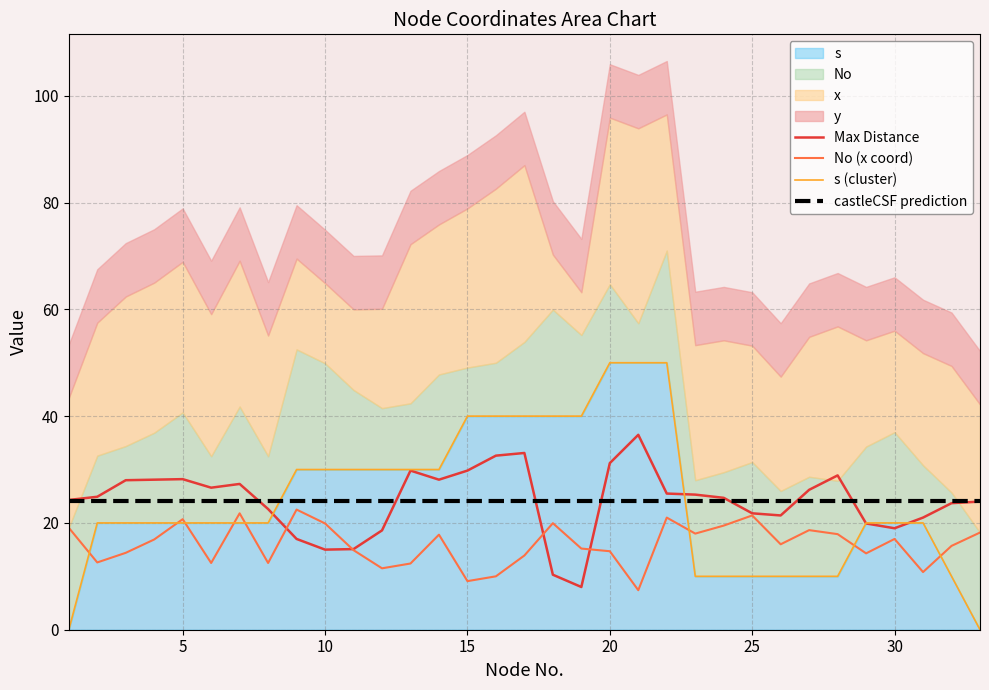

How many categories are shown in the chart?

33